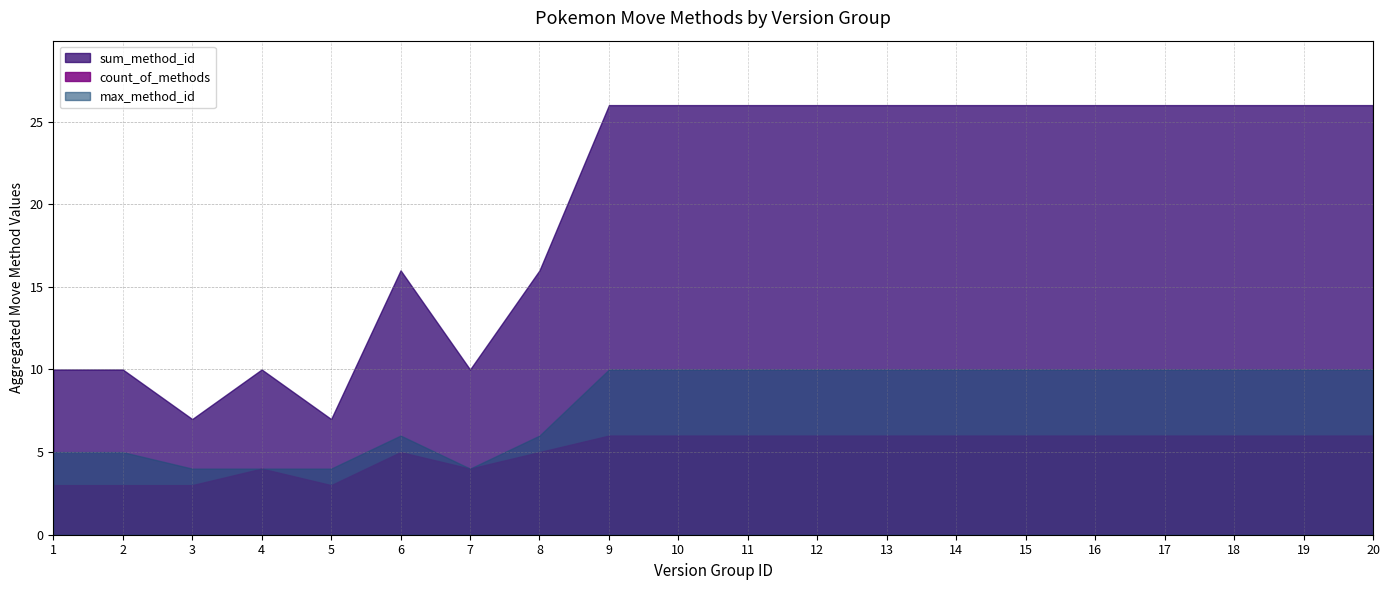

The value of count_of_methods at 15 is 3. True or false?

False